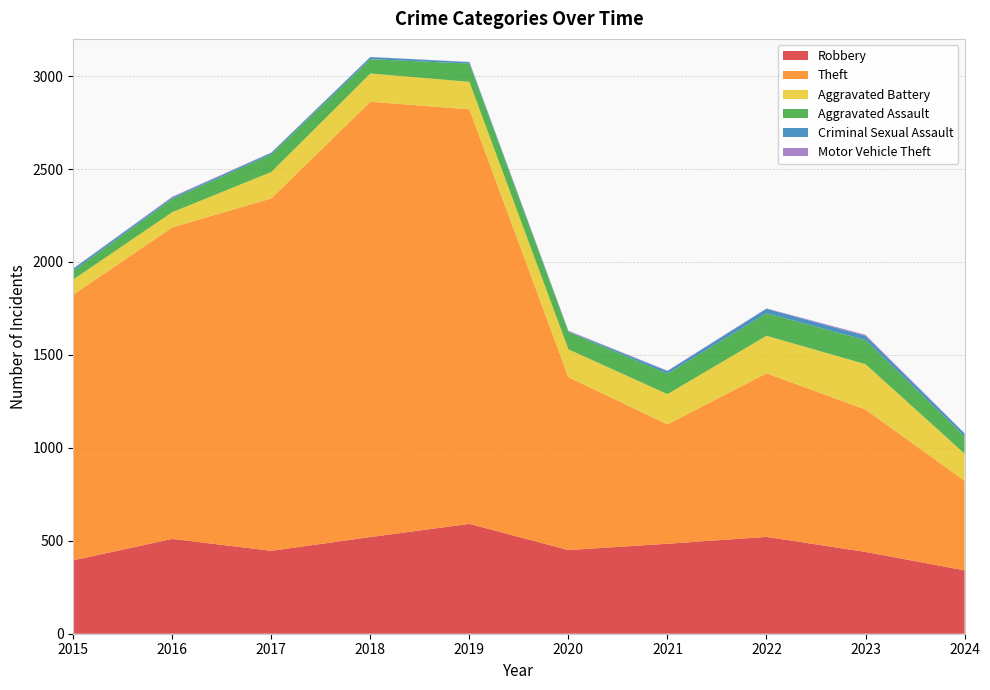

Reading left to right, extract all data points from this chart.

Robbery: 2015=395	2016=510	2017=446	2018=520	2019=591	2020=450	2021=484	2022=521	2023=440	2024=341
Theft: 2015=1429	2016=1676	2017=1896	2018=2342	2019=2230	2020=930	2021=642	2022=880	2023=766	2024=482
Aggravated Battery: 2015=82	2016=82	2017=142	2018=152	2019=148	2020=150	2021=163	2022=202	2023=244	2024=146
Aggravated Assault: 2015=46	2016=71	2017=95	2018=77	2019=98	2020=94	2021=110	2022=121	2023=130	2024=93
Criminal Sexual Assault: 2015=12	2016=8	2017=8	2018=11	2019=8	2020=3	2021=14	2022=24	2023=22	2024=15
Motor Vehicle Theft: 2015=1	2016=4	2017=2	2018=1	2019=1	2020=3	2021=2	2022=2	2023=6	2024=2